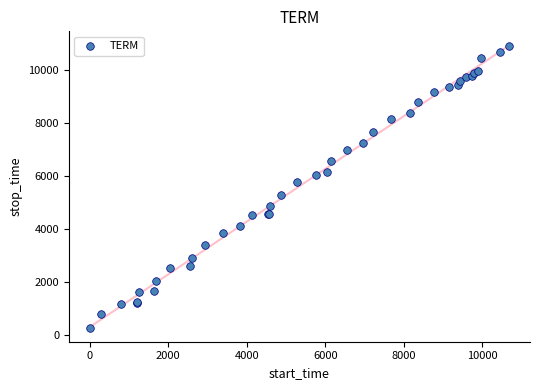

What Y value in the scatter plot is closest to 5596?

5760